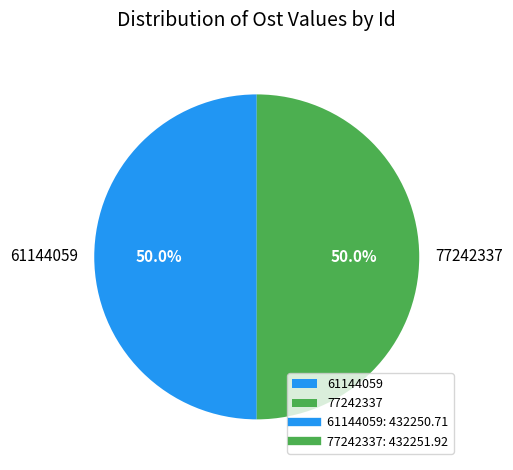

To the nearest percent, what percentage of the pie is 61144059?

50%